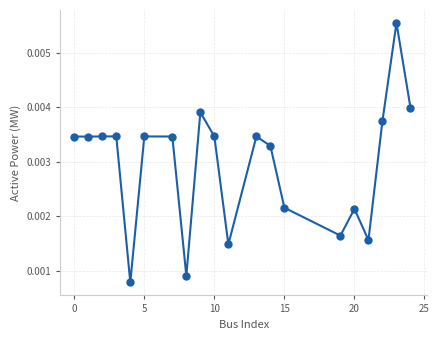

How many values are between 0 and 1?

20